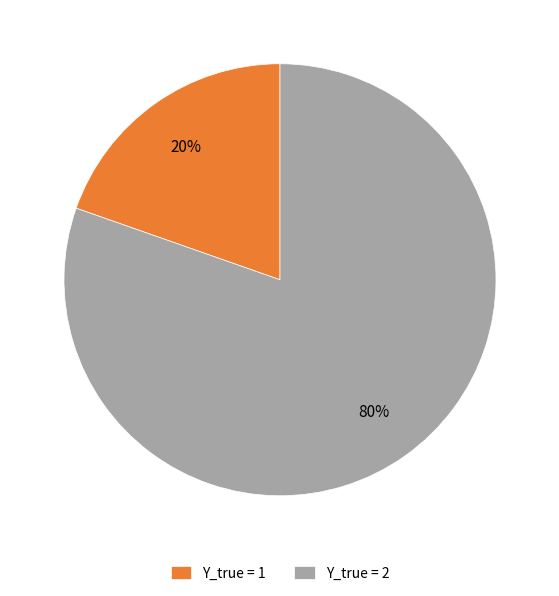

To the nearest percent, what is the average slice percentage?

50%